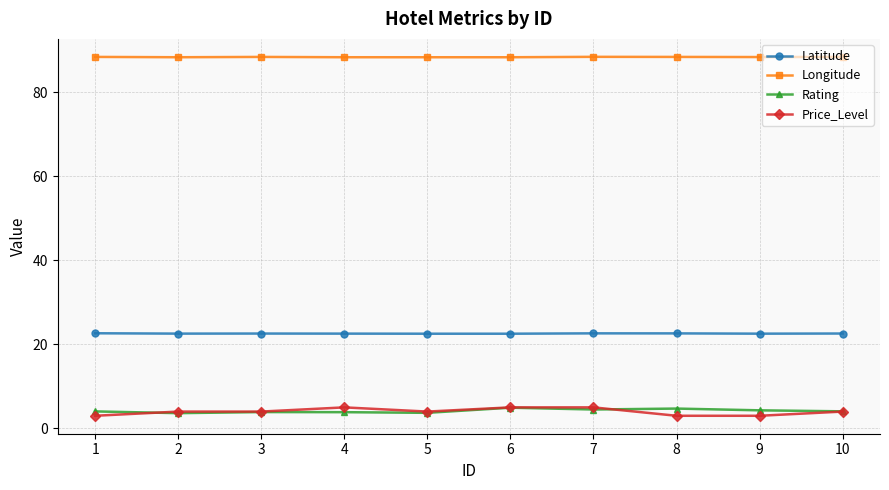

True or false: Latitude has a value of 36.0 at 8.

False